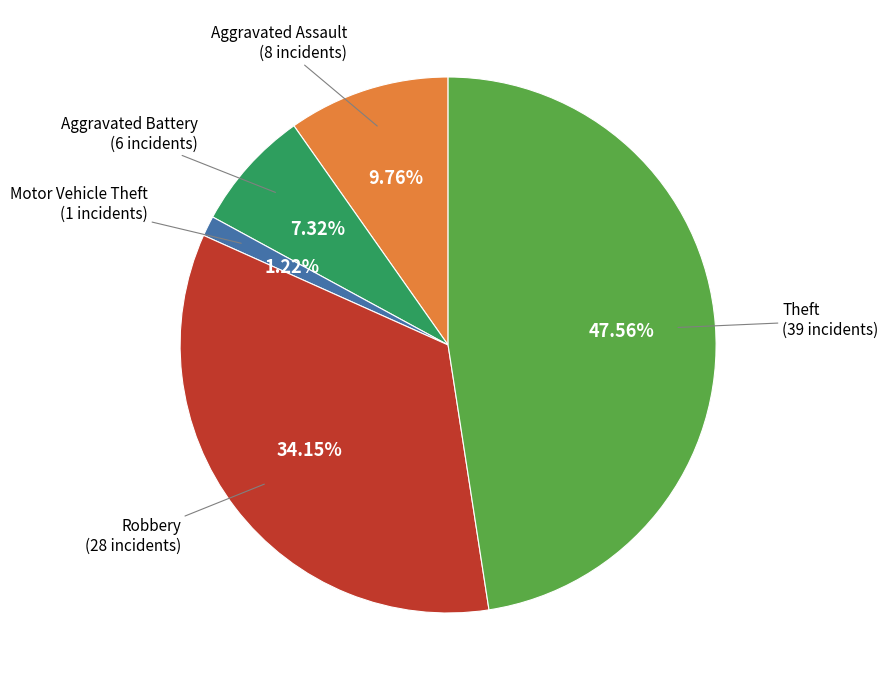

Does any single category account for the majority?

No